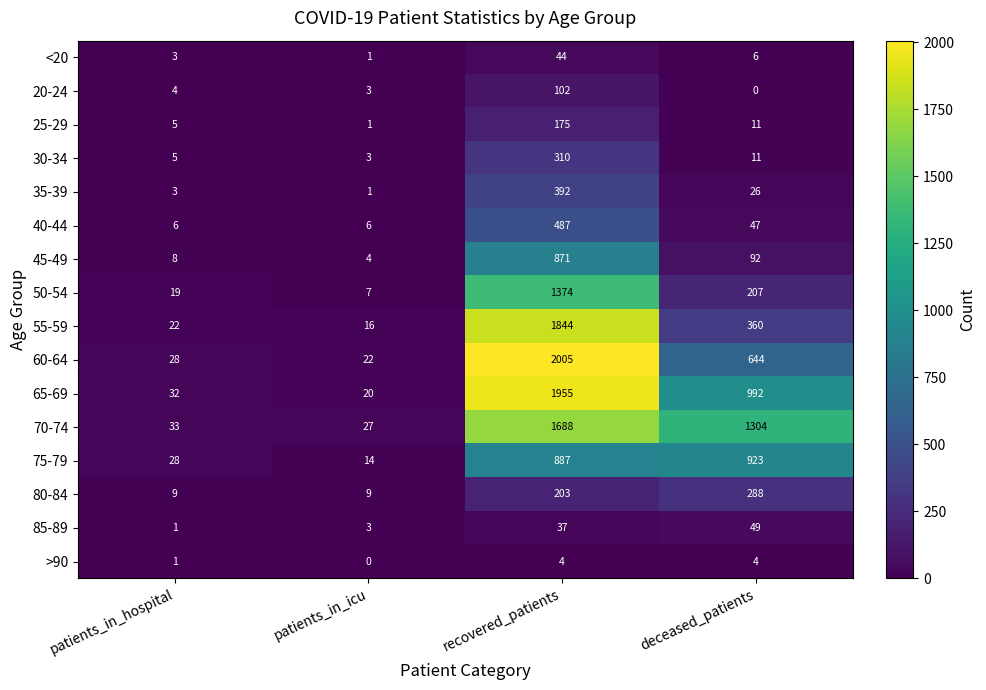

Where does the 40-44 series first go above 47?

recovered_patients